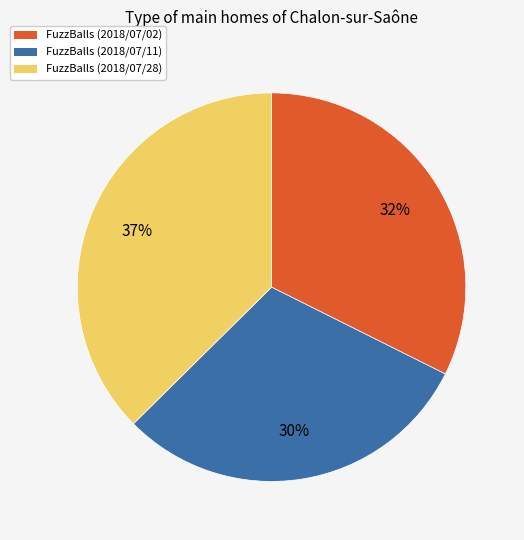

To the nearest percent, what portion does FuzzBalls (2018/07/02) represent?

32%